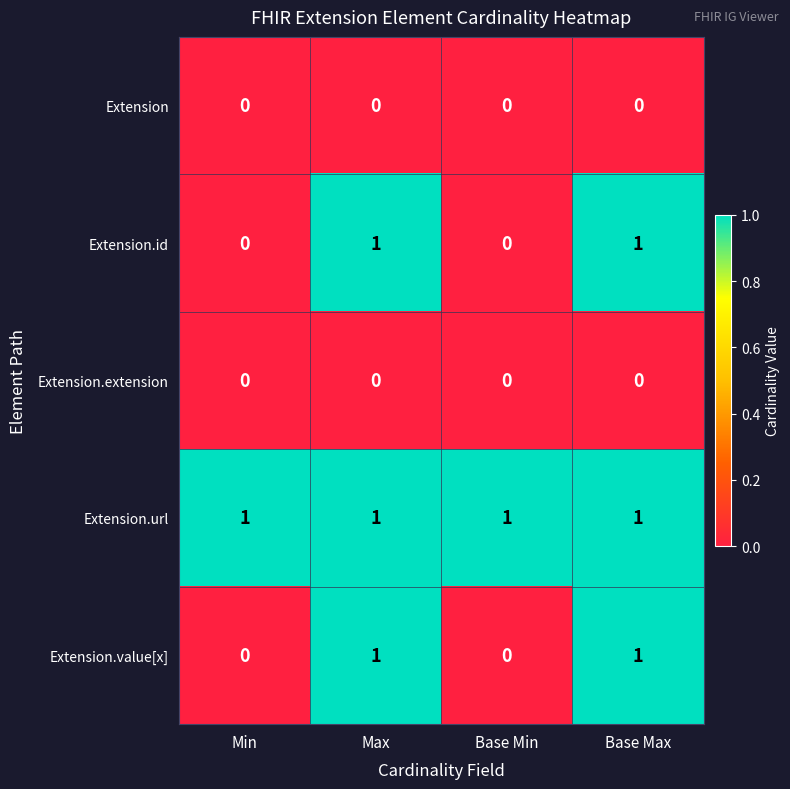

Which series has the largest total across all categories?

Extension.url